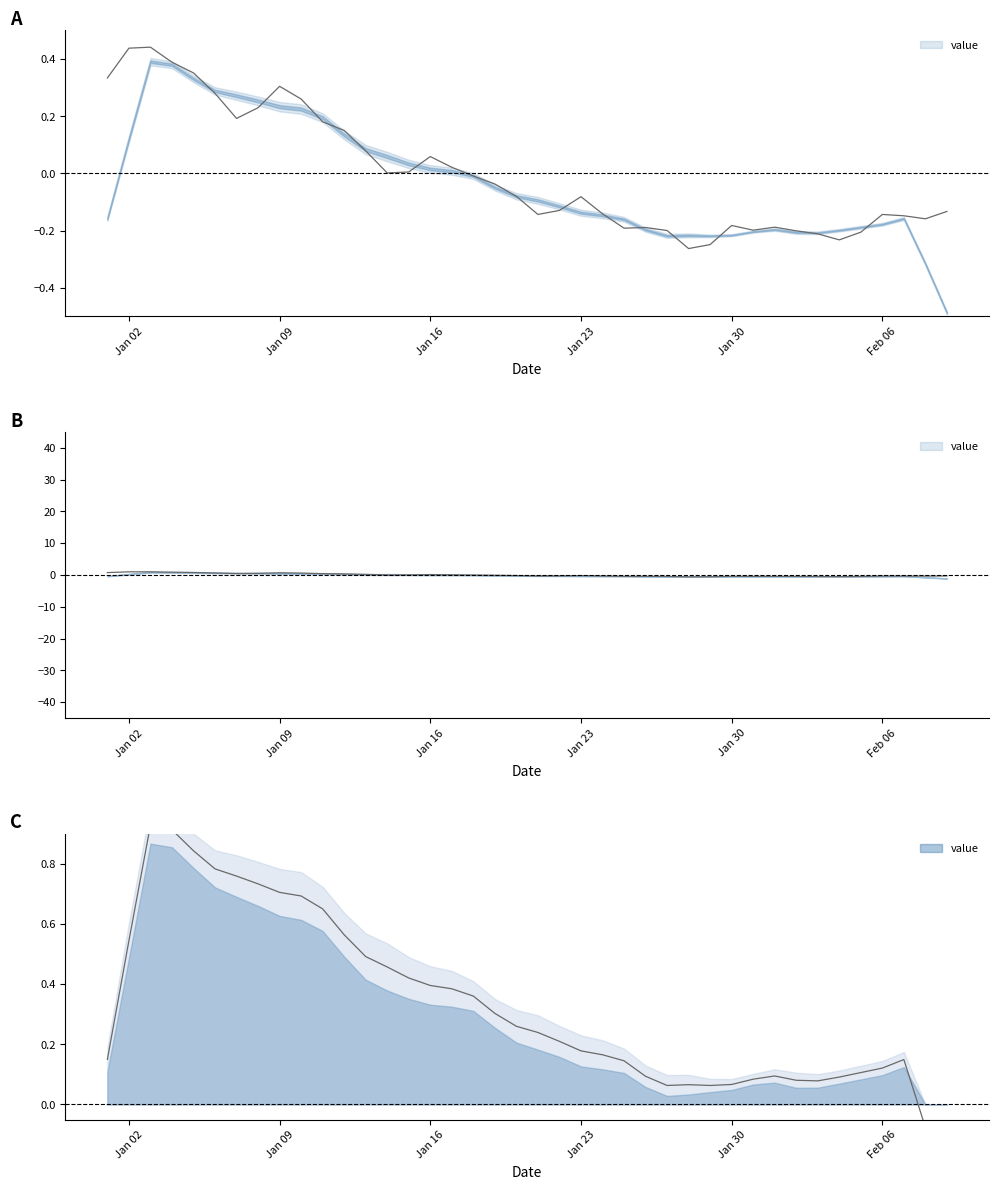

How many lines are shown in the chart?

1